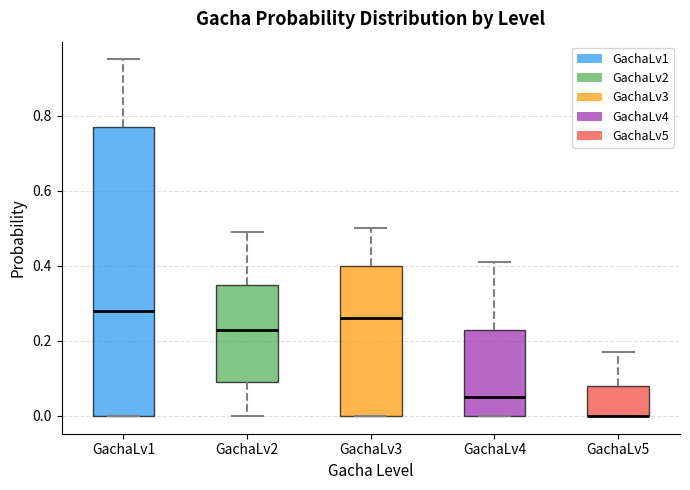

Reading left to right, read every box against the y-axis: the position of its median line, the range the box covers, and the ends of its whiskers. The values are not printed on the chart, so give them approximately, as read against the axis.

GachaLv1: median 0.28, box 0.00 to 0.78, whiskers 0.00 to 0.96
GachaLv2: median 0.24, box 0.10 to 0.36, whiskers 0.00 to 0.50
GachaLv3: median 0.26, box 0.00 to 0.40, whiskers 0.00 to 0.50
GachaLv4: median 0.06, box 0.00 to 0.24, whiskers 0.00 to 0.42
GachaLv5: median 0.00 (drawn on the box's lower edge), box 0.00 to 0.08, whiskers 0.00 to 0.18